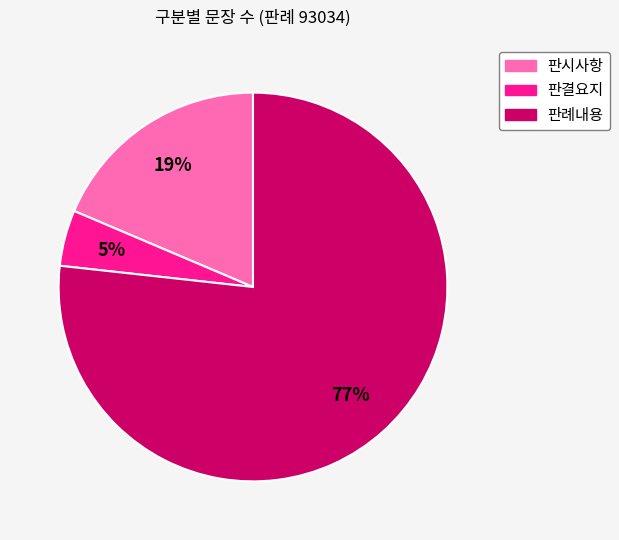

To the nearest percent, what is the combined percentage of 판시사항 and 판례내용?

95%